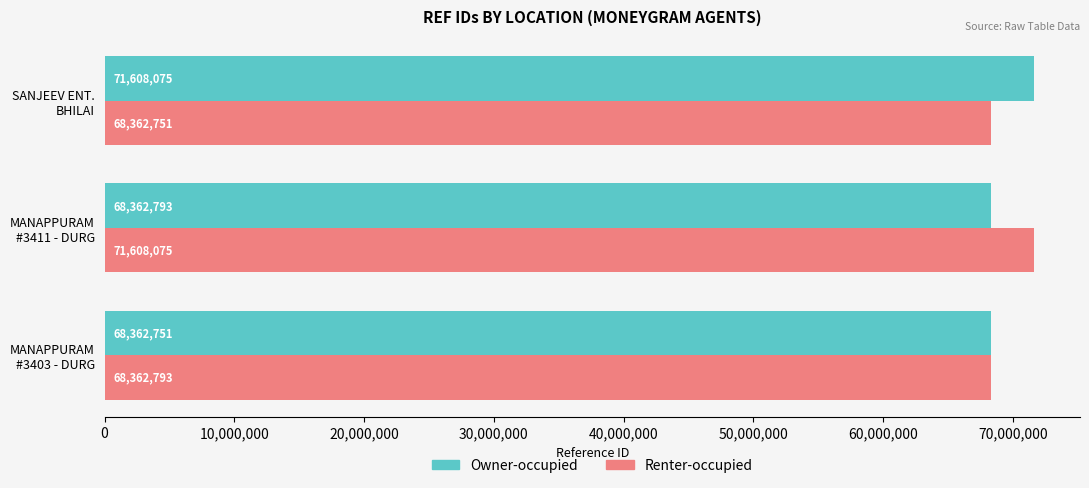

What is the average value of the Renter-occupied series?

69444540